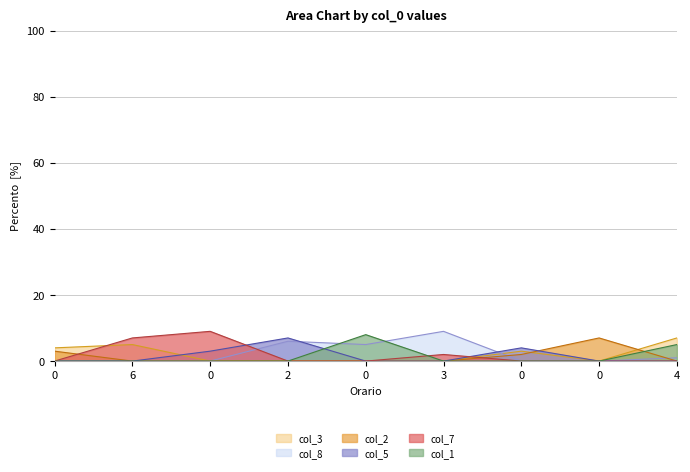

Is the value of col_1 at 0 greater than the value of col_7 at 2?

No